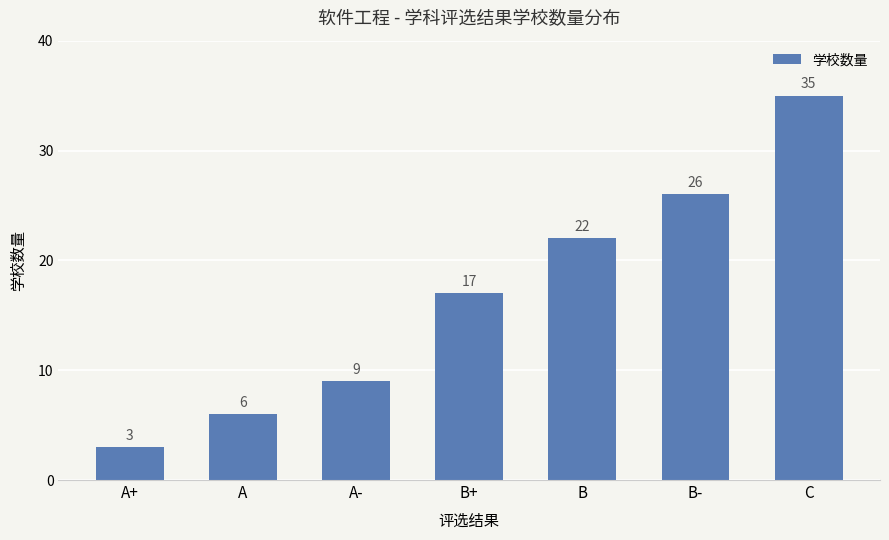

Reading left to right, extract all data points from this chart.

A+=3	A=6	A-=9	B+=17	B=22	B-=26	C=35